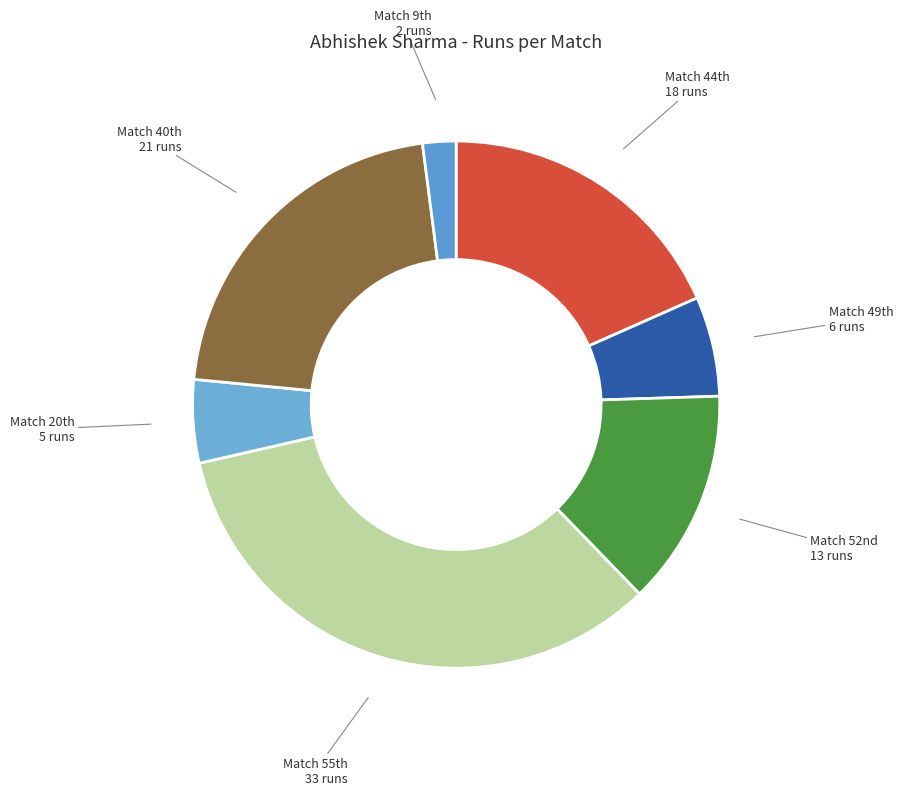

How many slices are in this pie chart?

7